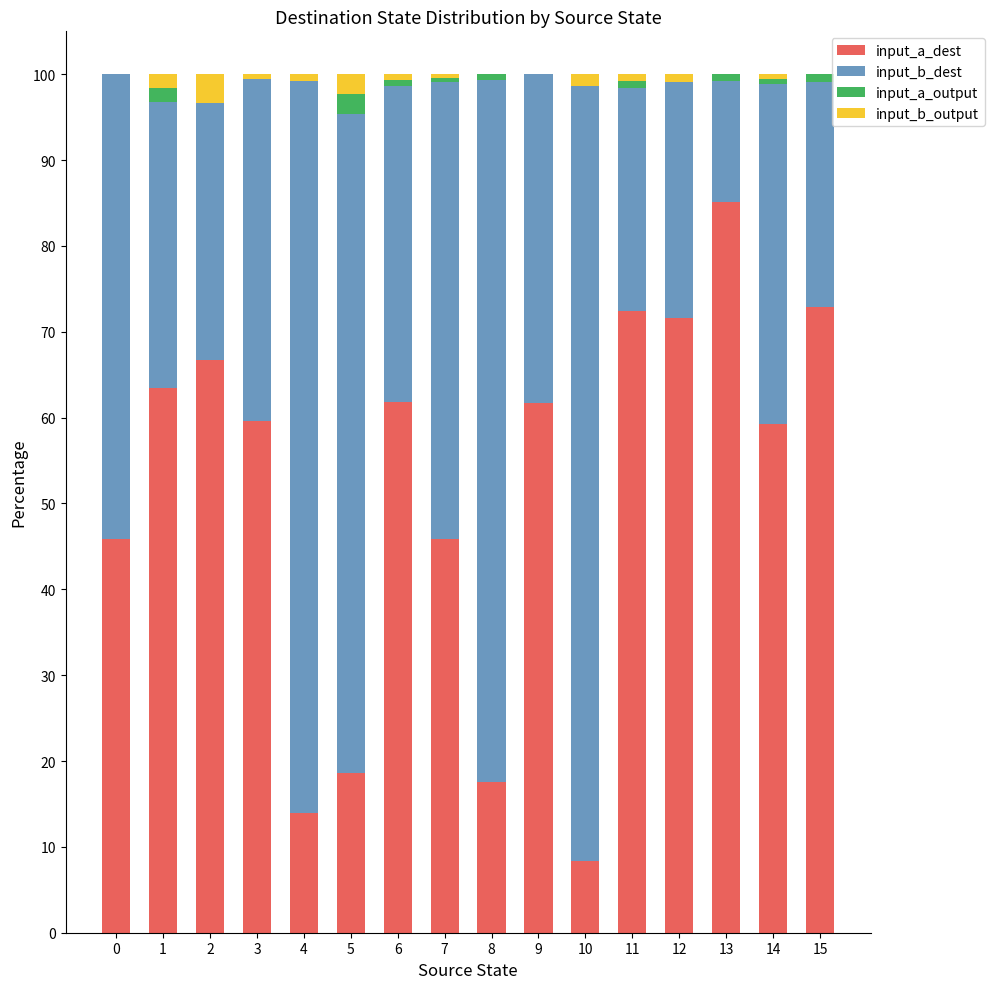

How many distinct data groups are displayed?

4